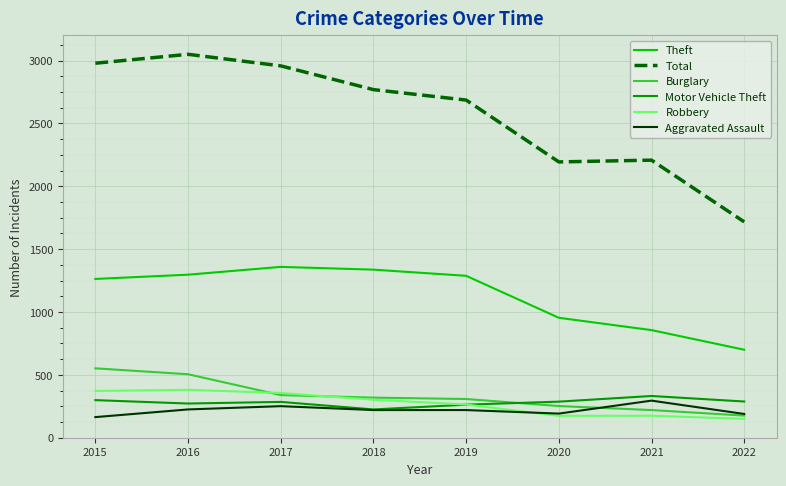

What is the maximum value for Aggravated Assault?

295